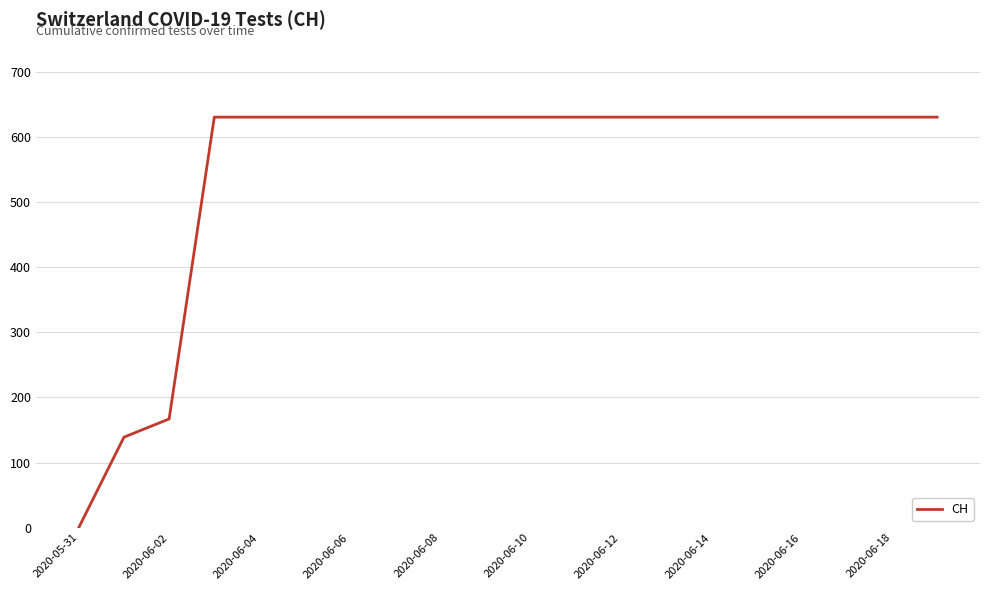

What is the greatest value displayed?

631